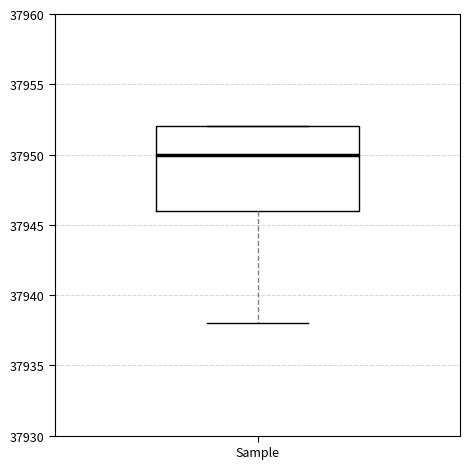

Read this box plot against the y-axis: the position of the median line, the range covered by the box, and the ends of both whiskers. The values are not printed on the chart, so give them approximately, as read against the axis.

median 37950, box 37946 to 37952, whiskers 37938 to 37952